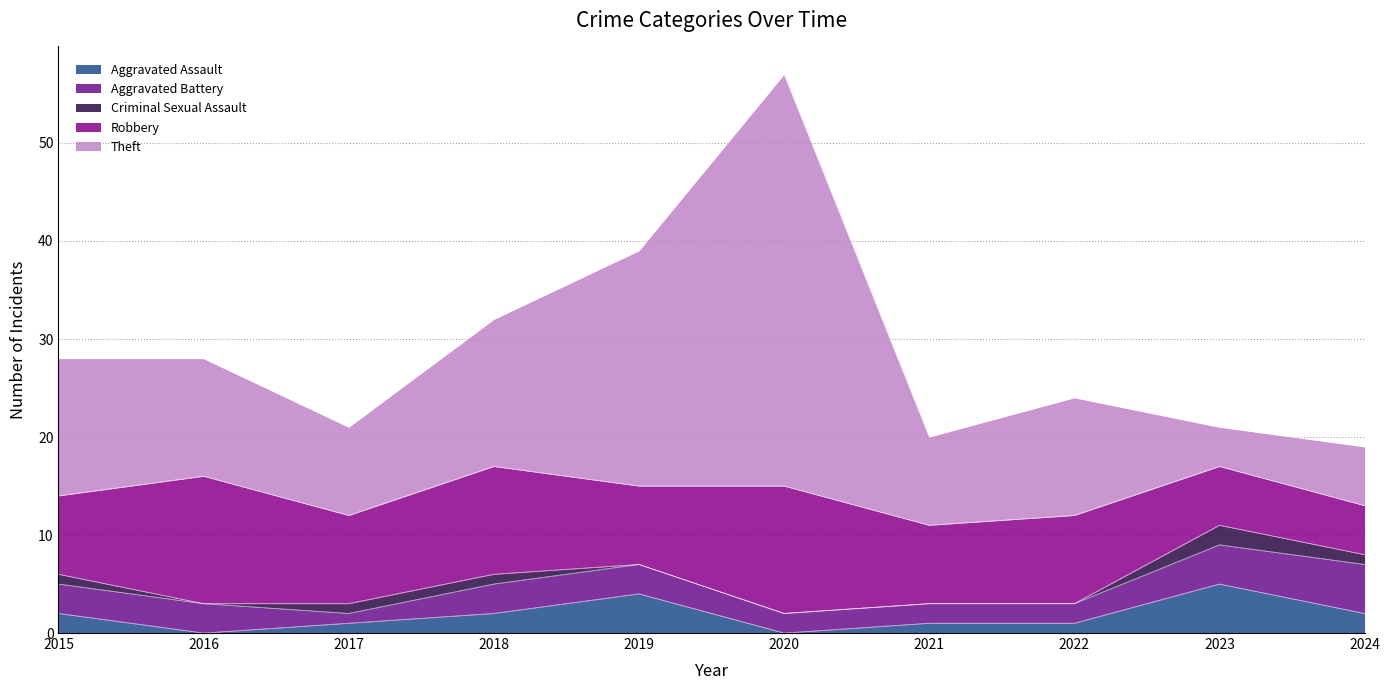

What is the average value of the Robbery series?

9